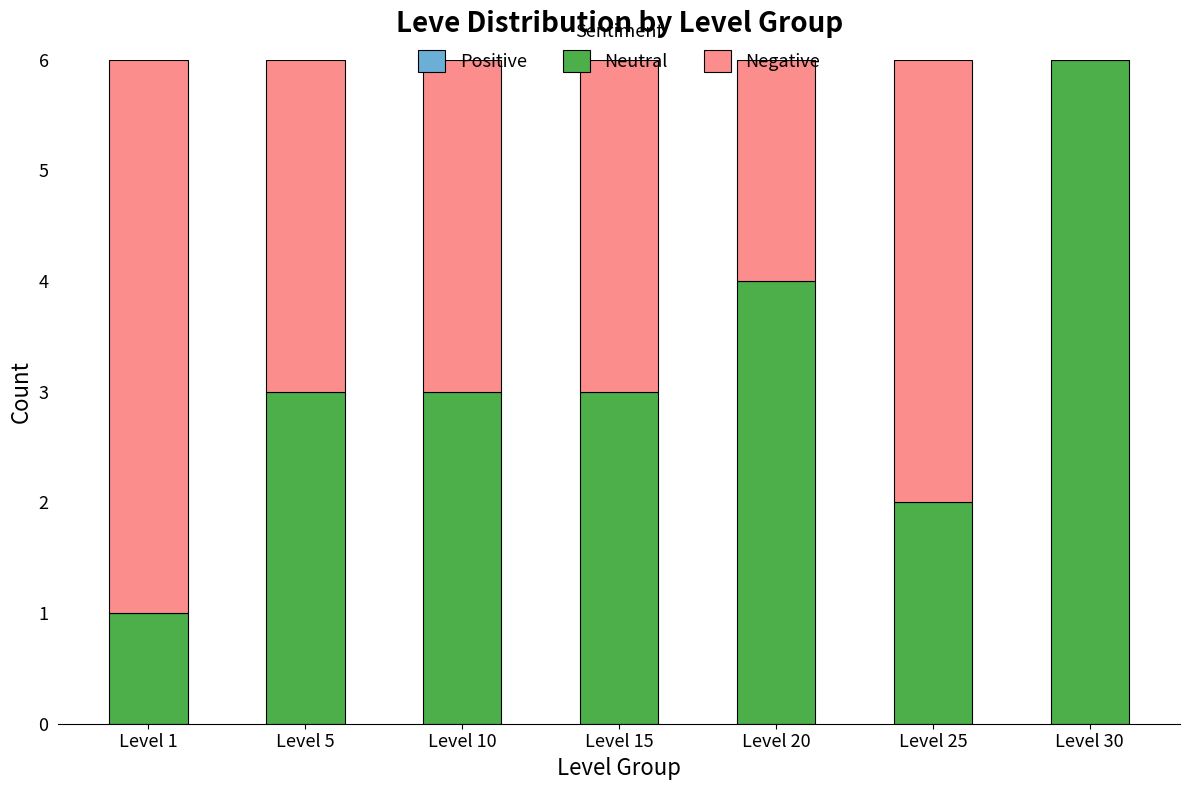

Are the bars horizontal?

No